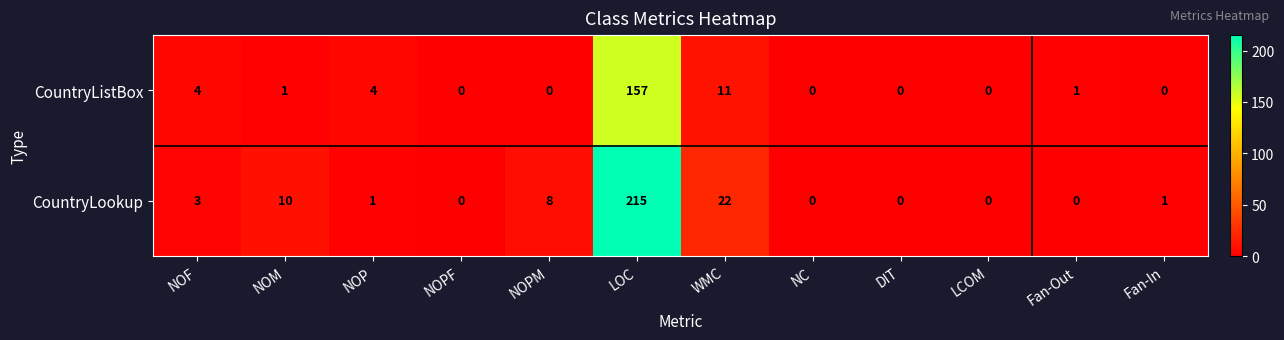

Where does the CountryListBox series first go above 1?

NOF